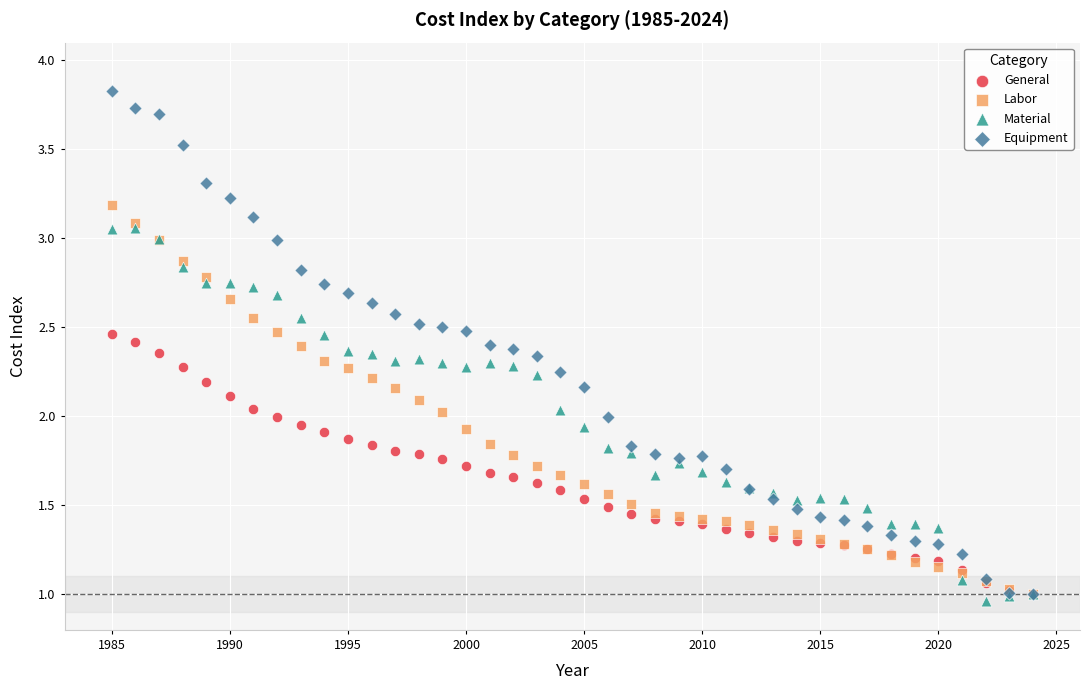

Which series reaches the minimum Y coordinate?

Material